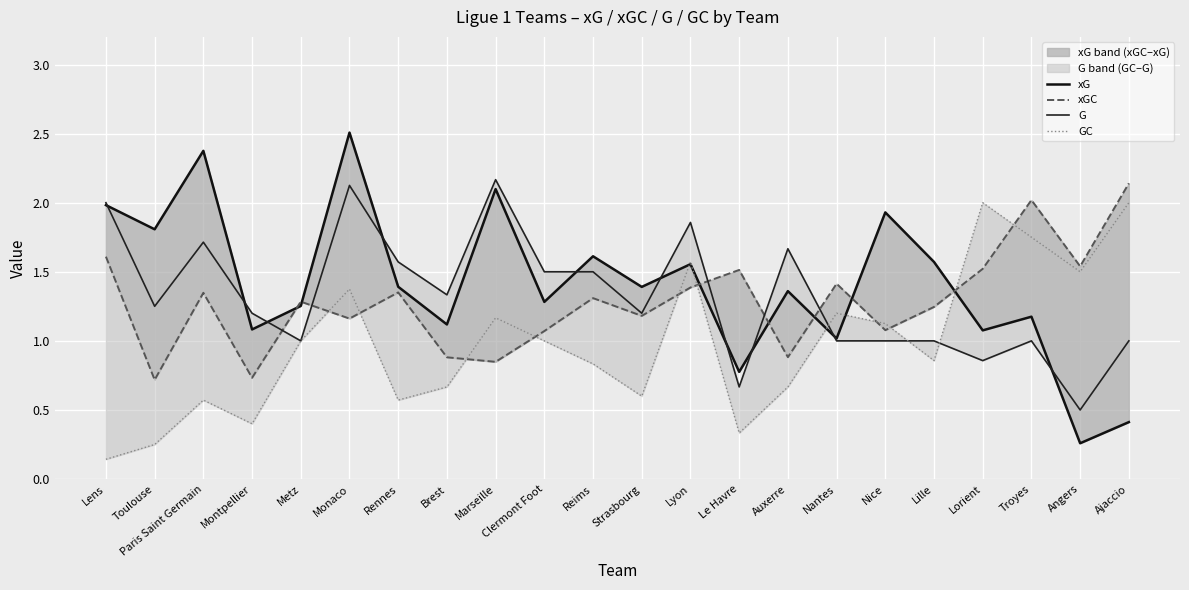

Where is the first local maximum for xGC?

Paris Saint Germain